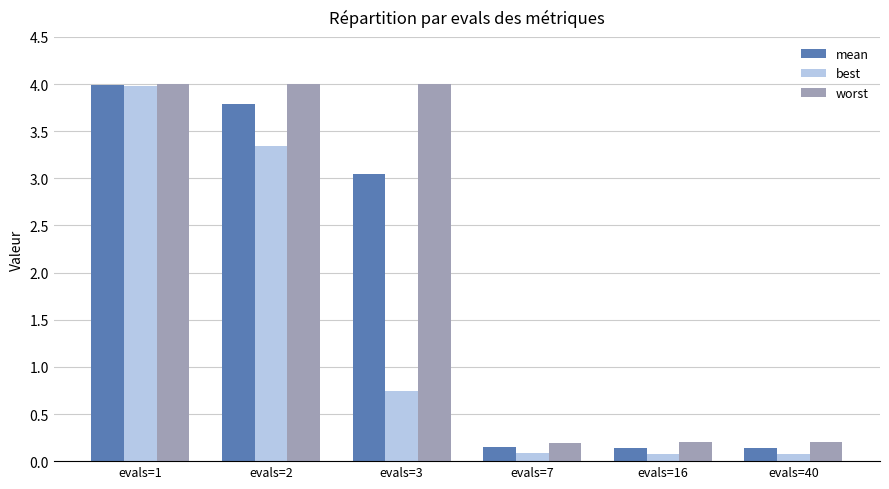

What are all the series names shown in the legend?

mean, best, worst